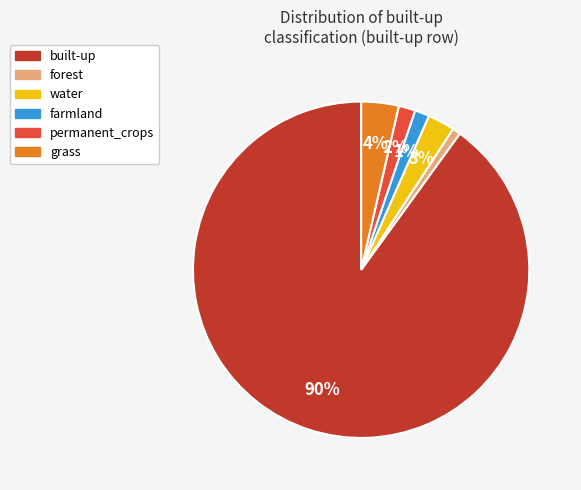

The built-up slice represents 98% of the pie. True or false?

False